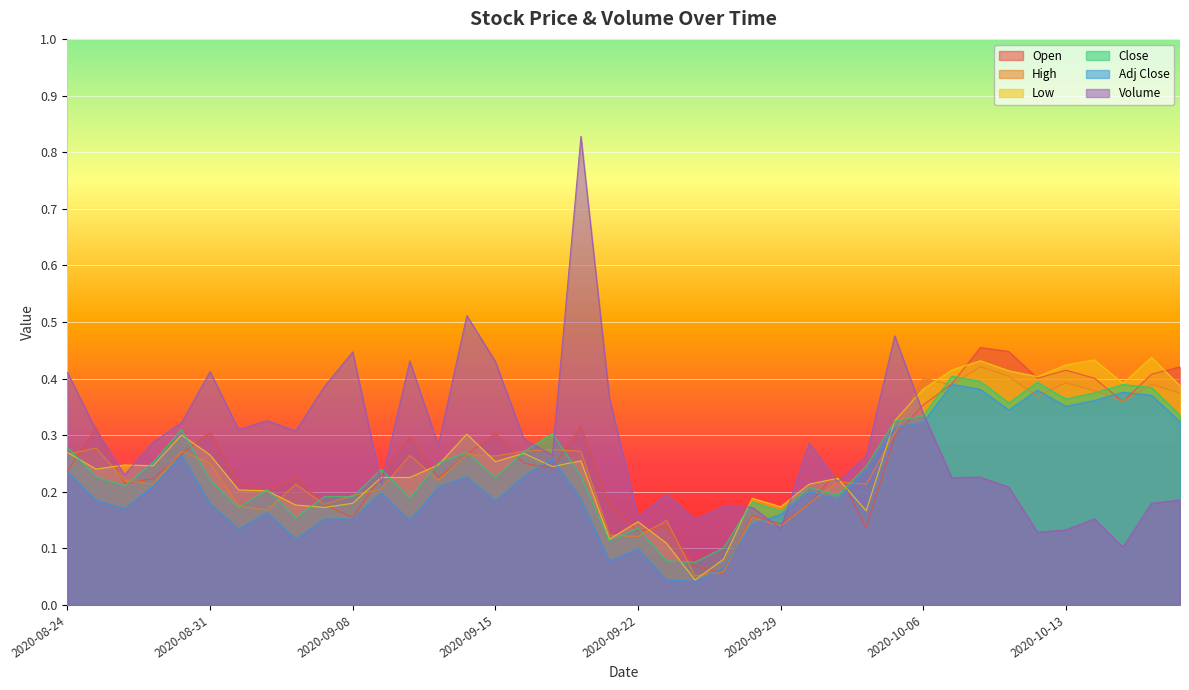

Reading left to right, what are all the values shown in this chart?

Open: 2020-08-24=0.2	2020-08-25=0.3	2020-08-26=0.2	2020-08-27=0.2	2020-08-28=0.3	2020-08-31=0.3	2020-09-01=0.2	2020-09-02=0.2	2020-09-03=0.2	2020-09-04=0.2	2020-09-08=0.2	2020-09-09=0.2	2020-09-10=0.3	2020-09-11=0.2	2020-09-14=0.3	2020-09-15=0.3	2020-09-16=0.3	2020-09-17=0.2	2020-09-18=0.3	2020-09-21=0.2	2020-09-22=0.1	2020-09-23=0.1	2020-09-24=0.1	2020-09-25=0.1	2020-09-28=0.2	2020-09-29=0.1	2020-09-30=0.2	2020-10-01=0.2	2020-10-02=0.1	2020-10-05=0.3	2020-10-06=0.4	2020-10-07=0.4	2020-10-08=0.5	2020-10-09=0.4	2020-10-12=0.4	2020-10-13=0.4	2020-10-14=0.4	2020-10-15=0.4	2020-10-16=0.4	2020-10-19=0.4
High: 2020-08-24=0.3	2020-08-25=0.3	2020-08-26=0.2	2020-08-27=0.2	2020-08-28=0.3	2020-08-31=0.3	2020-09-01=0.2	2020-09-02=0.2	2020-09-03=0.2	2020-09-04=0.2	2020-09-08=0.2	2020-09-09=0.2	2020-09-10=0.3	2020-09-11=0.2	2020-09-14=0.3	2020-09-15=0.3	2020-09-16=0.3	2020-09-17=0.3	2020-09-18=0.3	2020-09-21=0.1	2020-09-22=0.1	2020-09-23=0.1	2020-09-24=0.1	2020-09-25=0.1	2020-09-28=0.2	2020-09-29=0.1	2020-09-30=0.2	2020-10-01=0.2	2020-10-02=0.2	2020-10-05=0.3	2020-10-06=0.4	2020-10-07=0.4	2020-10-08=0.4	2020-10-09=0.4	2020-10-12=0.4	2020-10-13=0.4	2020-10-14=0.4	2020-10-15=0.4	2020-10-16=0.4	2020-10-19=0.4
Low: 2020-08-24=0.3	2020-08-25=0.2	2020-08-26=0.2	2020-08-27=0.2	2020-08-28=0.3	2020-08-31=0.3	2020-09-01=0.2	2020-09-02=0.2	2020-09-03=0.2	2020-09-04=0.2	2020-09-08=0.2	2020-09-09=0.2	2020-09-10=0.2	2020-09-11=0.2	2020-09-14=0.3	2020-09-15=0.3	2020-09-16=0.3	2020-09-17=0.2	2020-09-18=0.3	2020-09-21=0.1	2020-09-22=0.1	2020-09-23=0.1	2020-09-24=0.0	2020-09-25=0.1	2020-09-28=0.2	2020-09-29=0.2	2020-09-30=0.2	2020-10-01=0.2	2020-10-02=0.2	2020-10-05=0.3	2020-10-06=0.4	2020-10-07=0.4	2020-10-08=0.4	2020-10-09=0.4	2020-10-12=0.4	2020-10-13=0.4	2020-10-14=0.4	2020-10-15=0.4	2020-10-16=0.4	2020-10-19=0.4
Close: 2020-08-24=0.3	2020-08-25=0.2	2020-08-26=0.2	2020-08-27=0.3	2020-08-28=0.3	2020-08-31=0.2	2020-09-01=0.2	2020-09-02=0.2	2020-09-03=0.2	2020-09-04=0.2	2020-09-08=0.2	2020-09-09=0.2	2020-09-10=0.2	2020-09-11=0.3	2020-09-14=0.3	2020-09-15=0.2	2020-09-16=0.3	2020-09-17=0.3	2020-09-18=0.2	2020-09-21=0.1	2020-09-22=0.1	2020-09-23=0.1	2020-09-24=0.1	2020-09-25=0.1	2020-09-28=0.2	2020-09-29=0.2	2020-09-30=0.2	2020-10-01=0.2	2020-10-02=0.2	2020-10-05=0.3	2020-10-06=0.3	2020-10-07=0.4	2020-10-08=0.4	2020-10-09=0.4	2020-10-12=0.4	2020-10-13=0.4	2020-10-14=0.4	2020-10-15=0.4	2020-10-16=0.4	2020-10-19=0.3
Adj Close: 2020-08-24=0.2	2020-08-25=0.2	2020-08-26=0.2	2020-08-27=0.2	2020-08-28=0.3	2020-08-31=0.2	2020-09-01=0.1	2020-09-02=0.2	2020-09-03=0.1	2020-09-04=0.2	2020-09-08=0.2	2020-09-09=0.2	2020-09-10=0.1	2020-09-11=0.2	2020-09-14=0.2	2020-09-15=0.2	2020-09-16=0.2	2020-09-17=0.3	2020-09-18=0.2	2020-09-21=0.1	2020-09-22=0.1	2020-09-23=0.0	2020-09-24=0.0	2020-09-25=0.1	2020-09-28=0.1	2020-09-29=0.2	2020-09-30=0.2	2020-10-01=0.2	2020-10-02=0.2	2020-10-05=0.3	2020-10-06=0.3	2020-10-07=0.4	2020-10-08=0.4	2020-10-09=0.3	2020-10-12=0.4	2020-10-13=0.4	2020-10-14=0.4	2020-10-15=0.4	2020-10-16=0.4	2020-10-19=0.3
Volume: 2020-08-24=0.4	2020-08-25=0.3	2020-08-26=0.2	2020-08-27=0.3	2020-08-28=0.3	2020-08-31=0.4	2020-09-01=0.3	2020-09-02=0.3	2020-09-03=0.3	2020-09-04=0.4	2020-09-08=0.4	2020-09-09=0.2	2020-09-10=0.4	2020-09-11=0.3	2020-09-14=0.5	2020-09-15=0.4	2020-09-16=0.3	2020-09-17=0.3	2020-09-18=0.8	2020-09-21=0.4	2020-09-22=0.2	2020-09-23=0.2	2020-09-24=0.2	2020-09-25=0.2	2020-09-28=0.2	2020-09-29=0.1	2020-09-30=0.3	2020-10-01=0.2	2020-10-02=0.3	2020-10-05=0.5	2020-10-06=0.3	2020-10-07=0.2	2020-10-08=0.2	2020-10-09=0.2	2020-10-12=0.1	2020-10-13=0.1	2020-10-14=0.2	2020-10-15=0.1	2020-10-16=0.2	2020-10-19=0.2